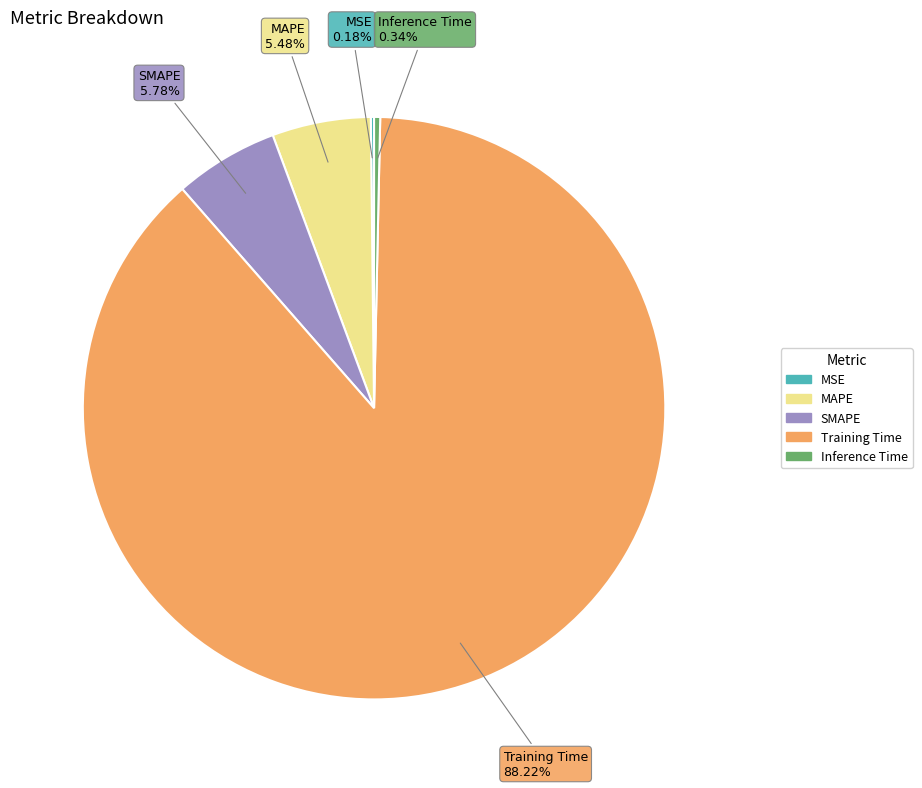

Between Training Time and Inference Time, which is larger?

Training Time